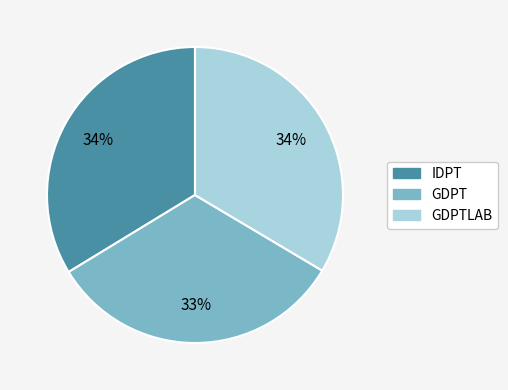

To the nearest percent, what is the difference between the largest and smallest slice percentages?

1%